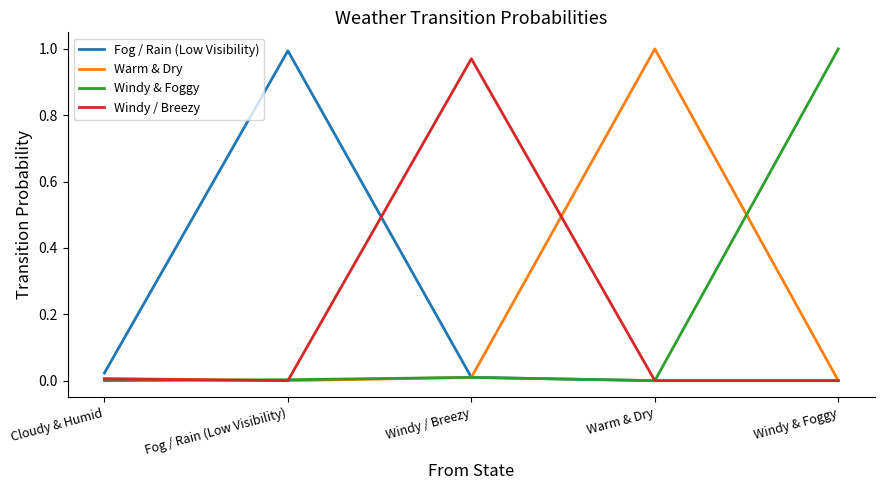

The Fog / Rain (Low Visibility) series shows 0.3 at Warm & Dry. True or false?

False